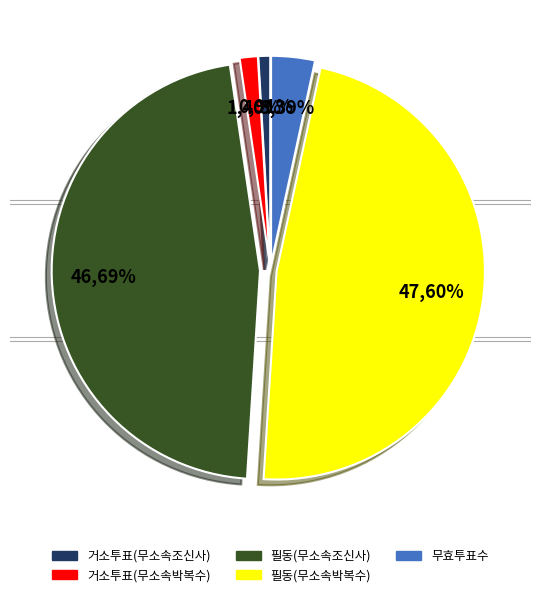

To the nearest percent, what is the average slice percentage?

20%